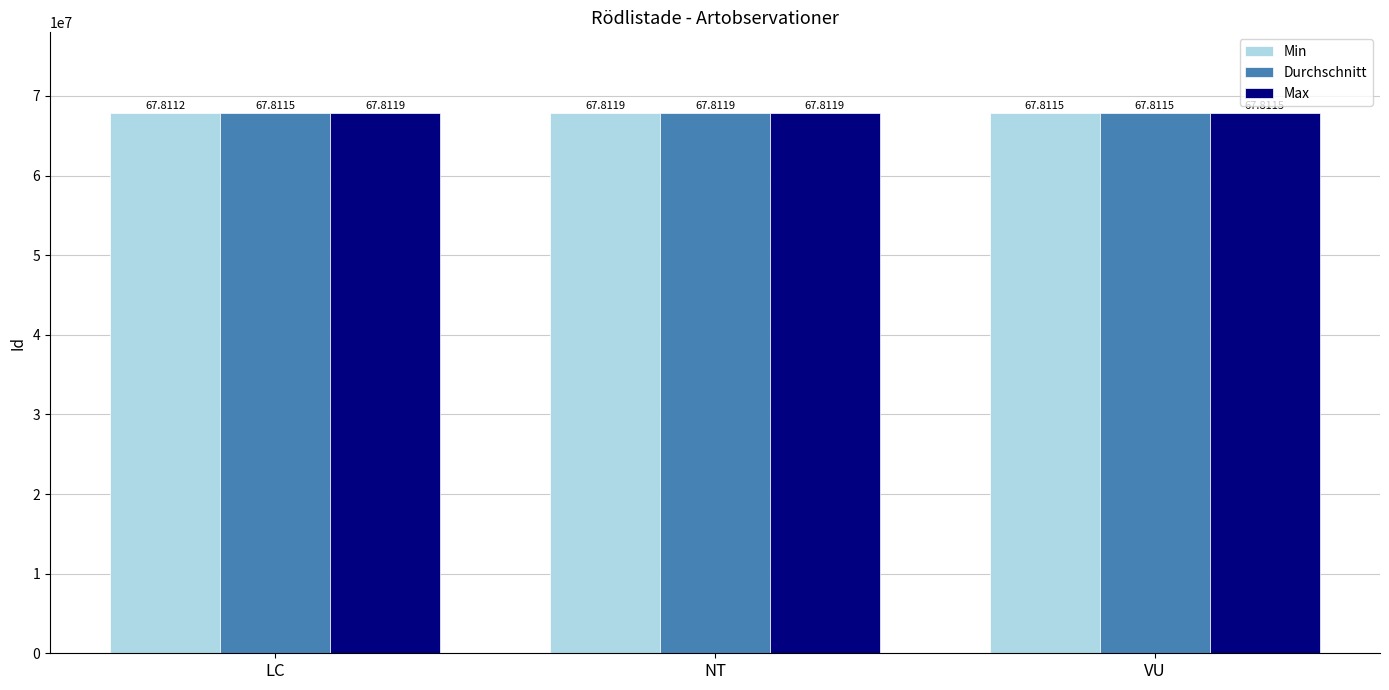

What are all the series names shown in the legend?

Min, Durchschnitt, Max